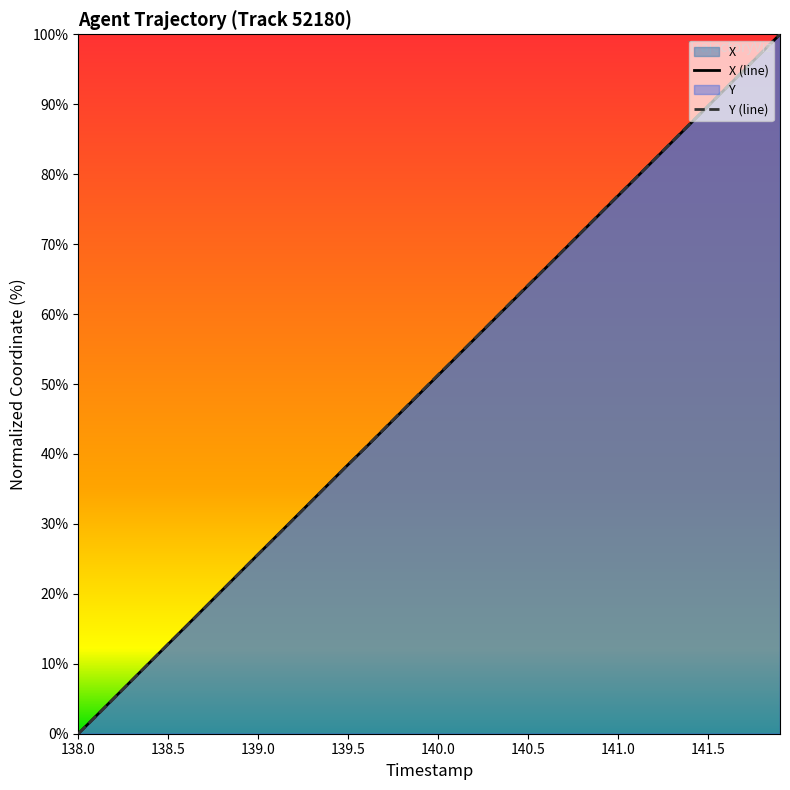

How many intersections are there between X and Y?

6